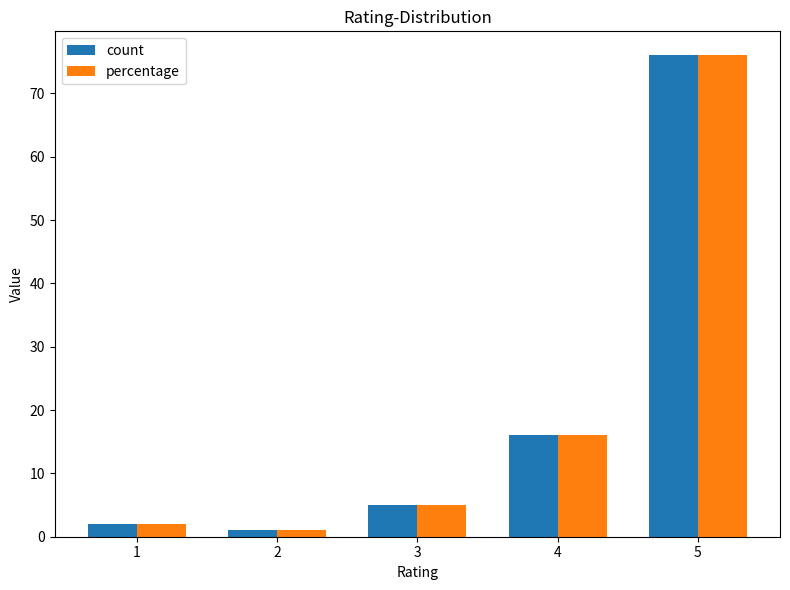

Is it true that percentage equals 1 at 2?

True